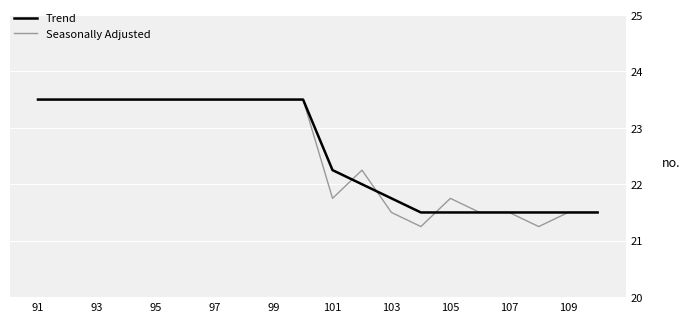

What is the sum of all Trend values?

451.5